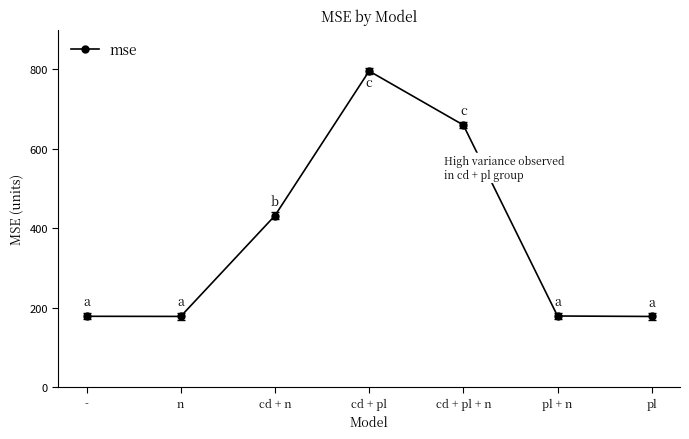

Where does the data first go above 179?

cd + n